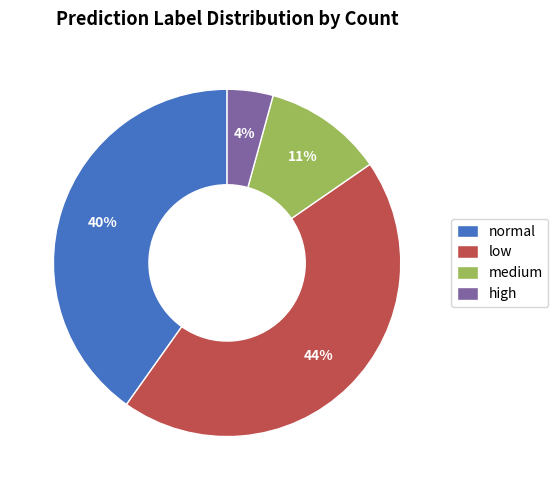

Which category has the smallest portion of the pie?

high